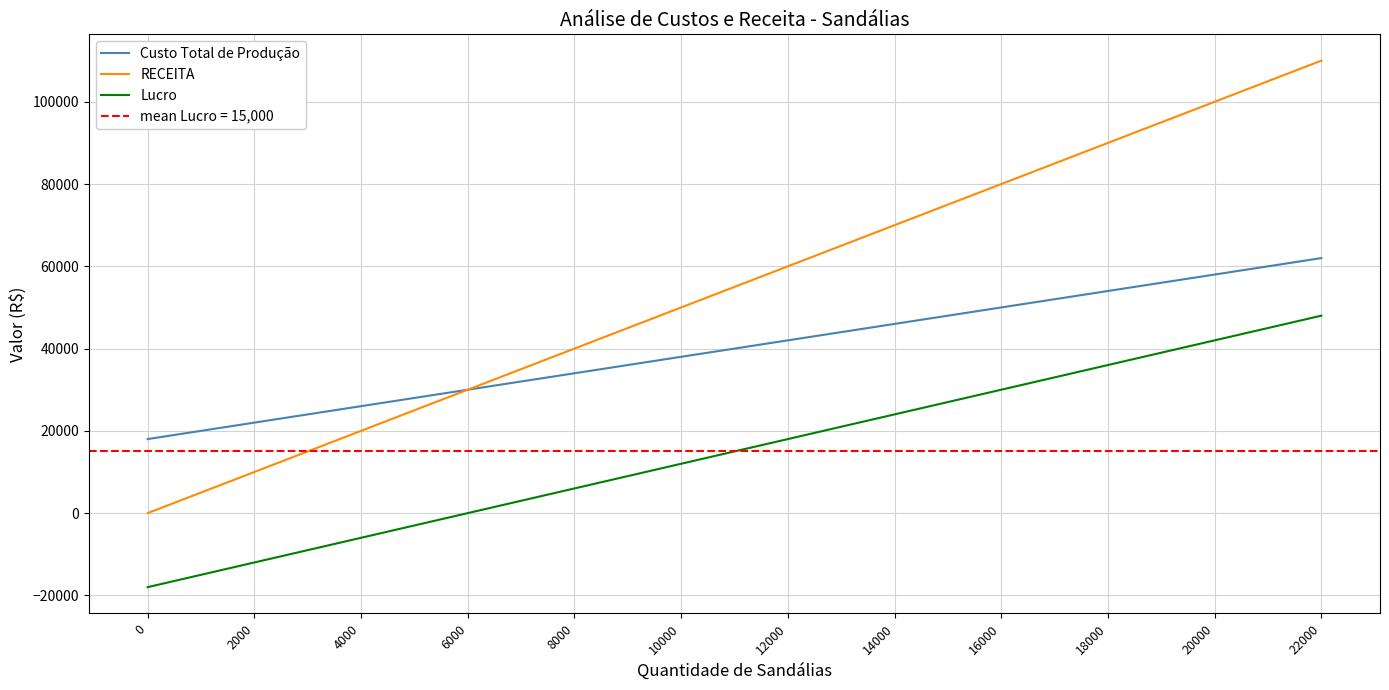

How many negative values does the Lucro series have?

3